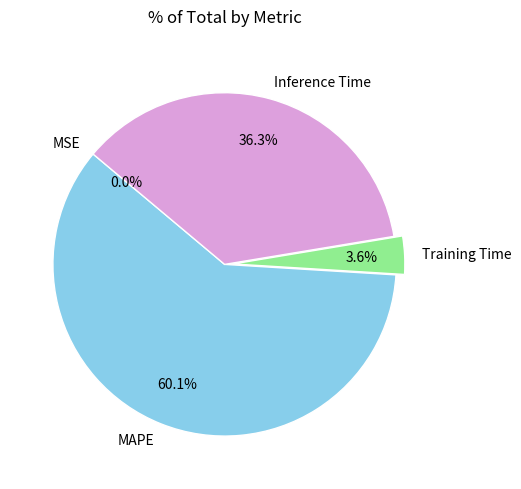

What percentage is NOT represented by Inference Time?

63.7%